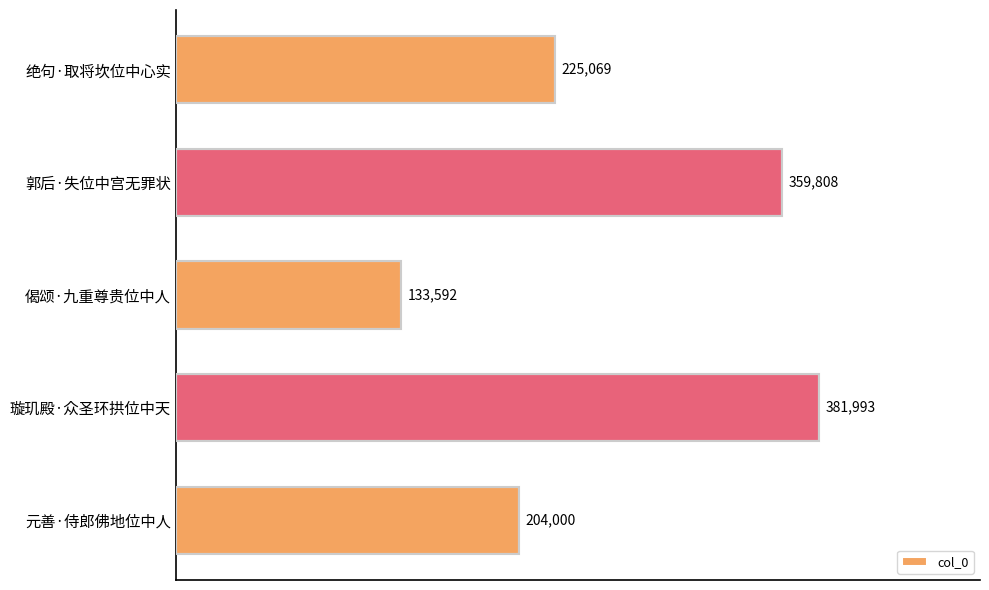

Reading top to bottom, transcribe all the data shown in this chart.

绝句·取将坎位中心实=225069	郭后·失位中宫无罪状=359808	偈颂·九重尊贵位中人=133592	璇玑殿·众圣环拱位中天=381993	元善·侍郎佛地位中人=204000